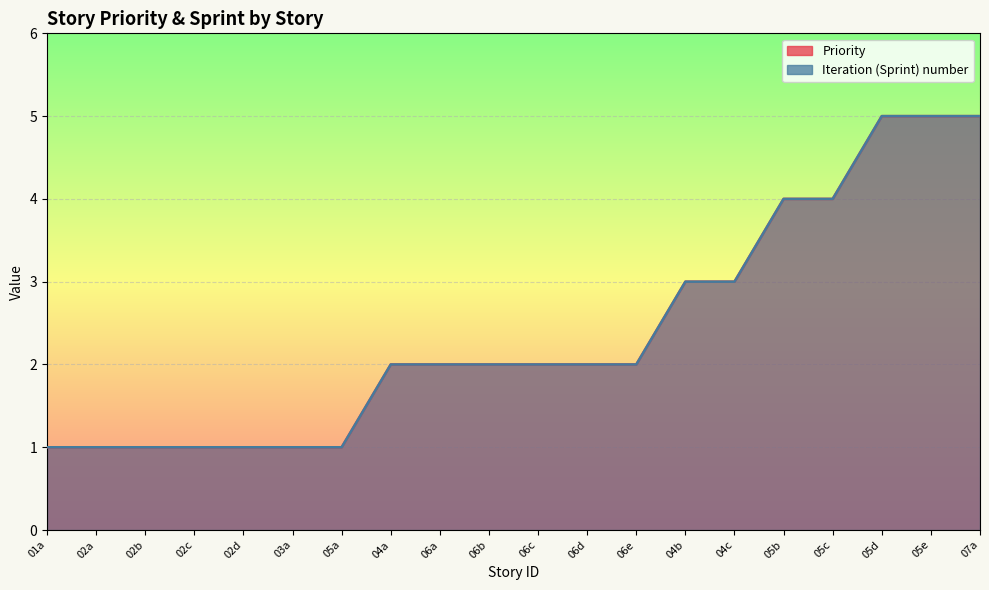

The Priority series shows 3 at 04b. True or false?

True